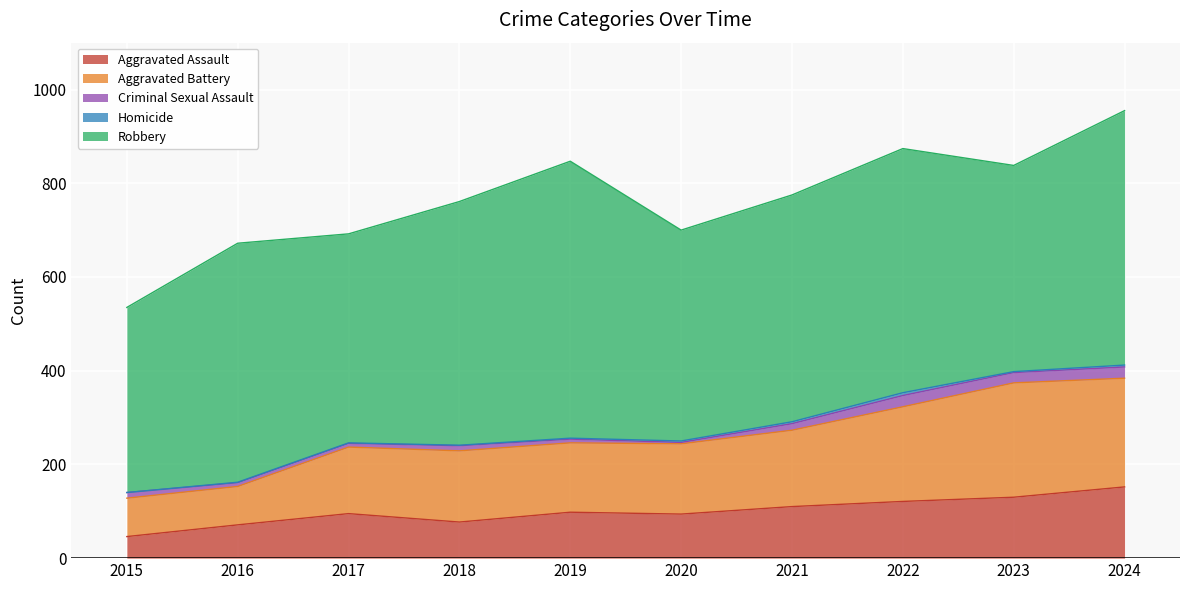

At 2020, list the series in order from largest to smallest.

Robbery, Aggravated Battery, Aggravated Assault, Criminal Sexual Assault, Homicide